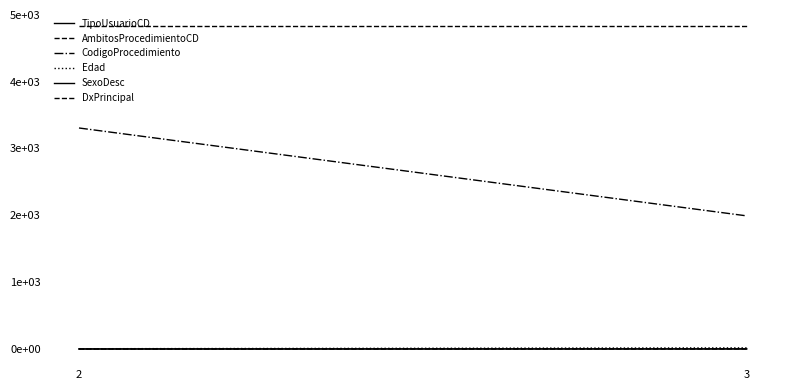

Which series has the largest range (max minus min)?

CodigoProcedimiento